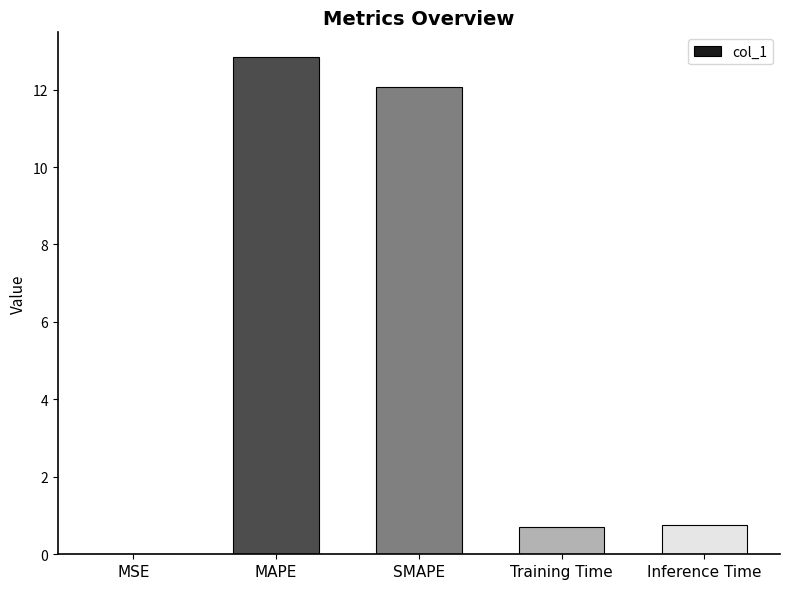

What value does the data have at Training Time?

0.7